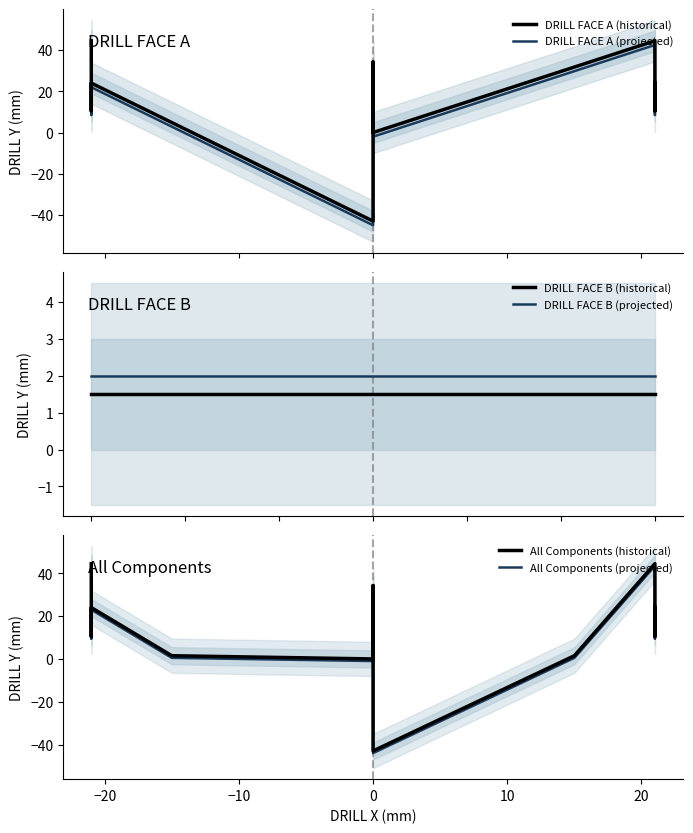

What is the highest value of the DRILL FACE B (historical) series?

1.5